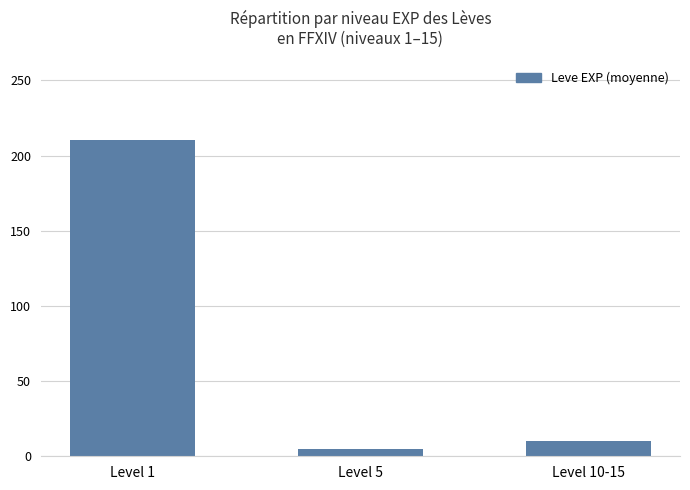

What is the difference between the values at Level 1 and Level 10-15?

200.4